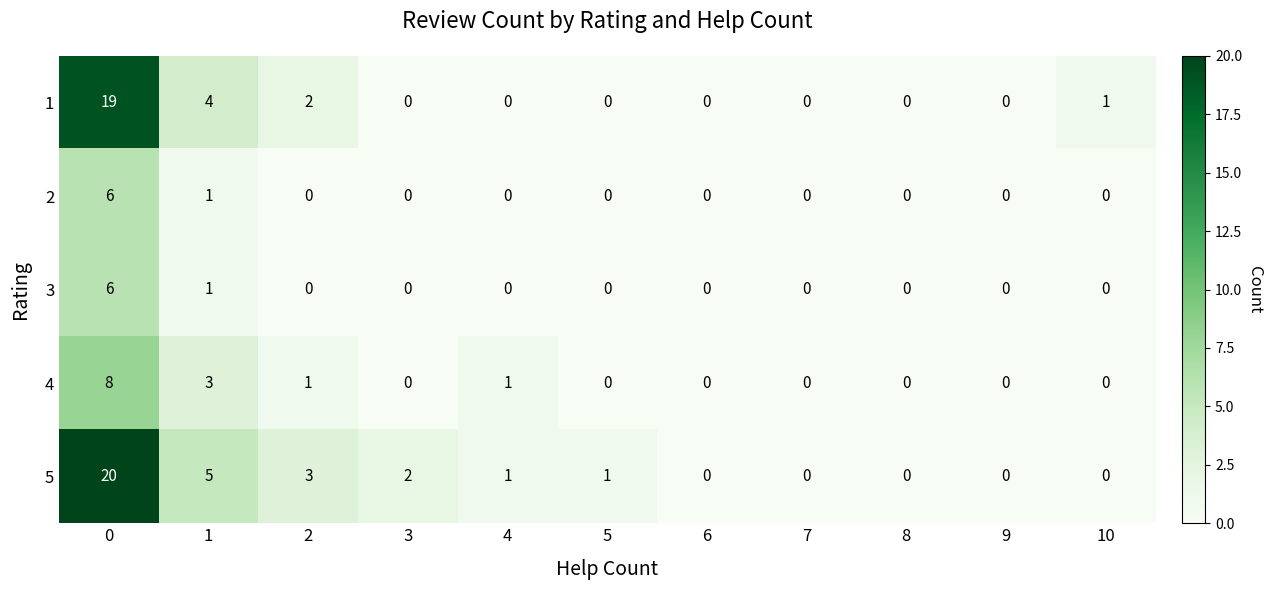

What is the maximum value shown in the chart?

20